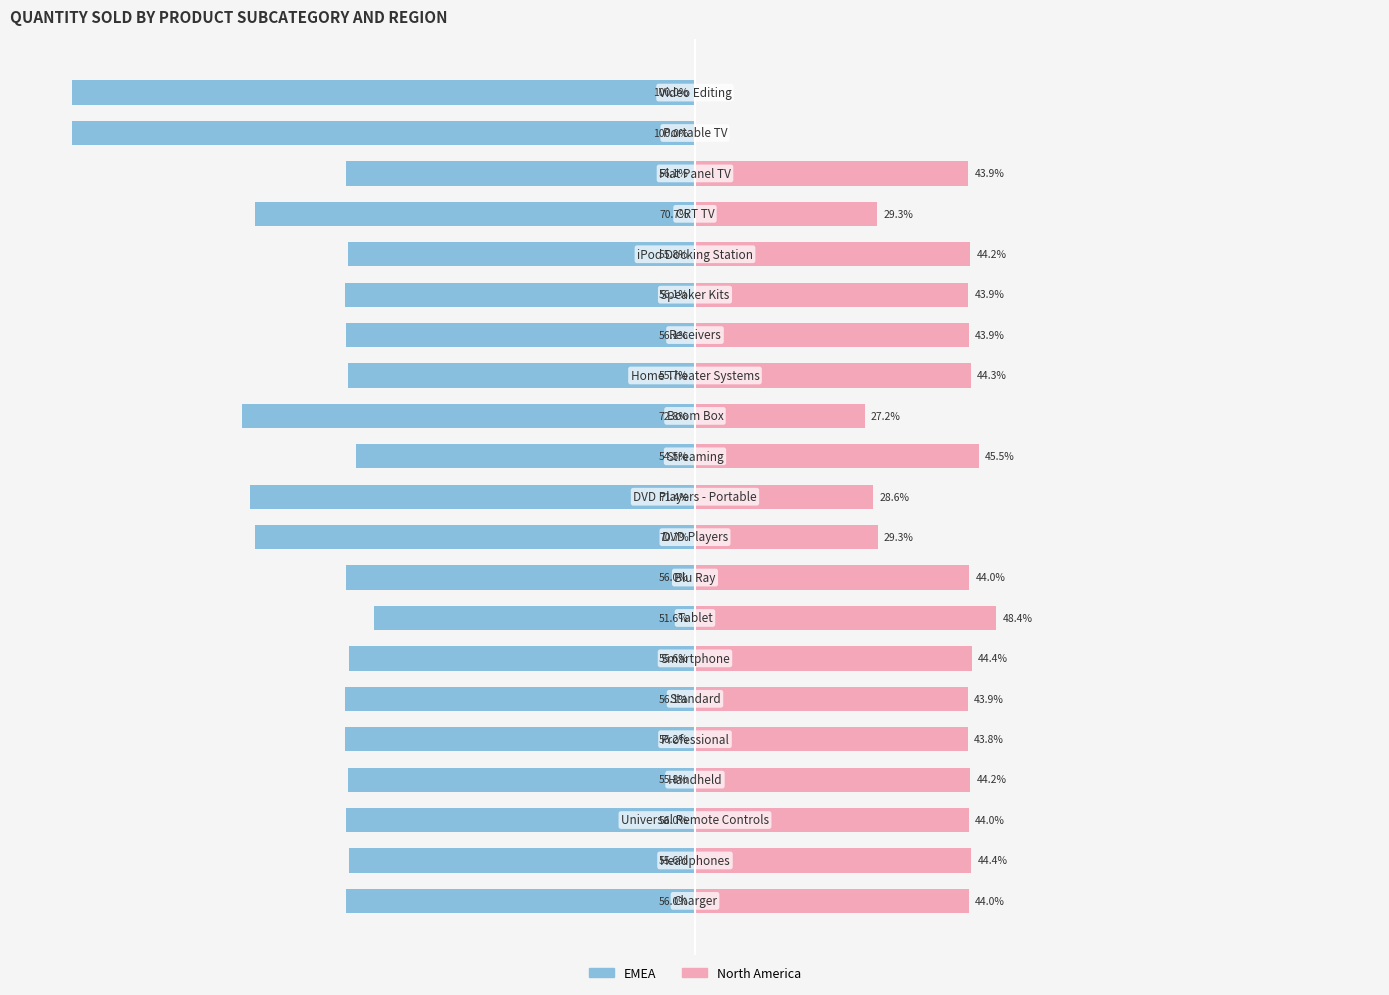

What is the minimum value for EMEA?

-100.0